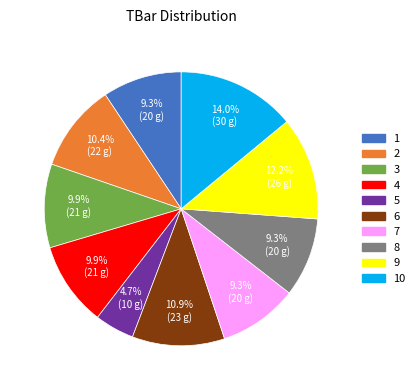

Does any single category account for the majority?

No